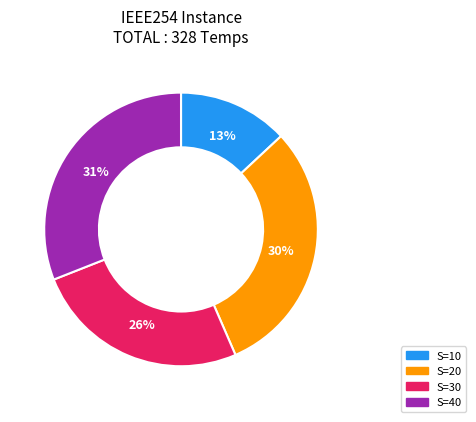

How many segments does this pie chart have?

4